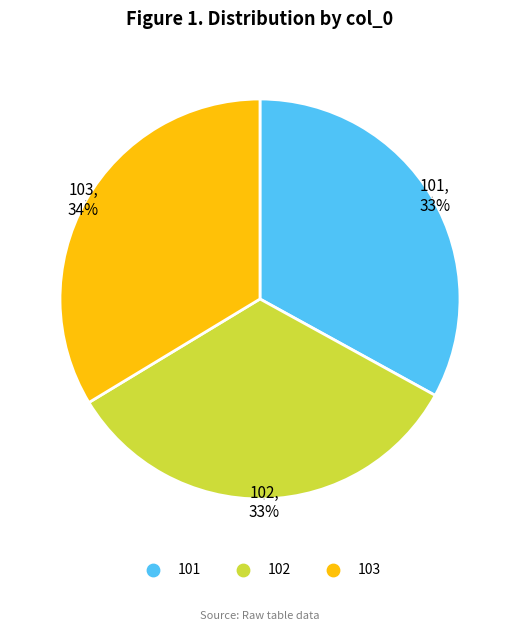

Between 103 and 101, which is larger?

103